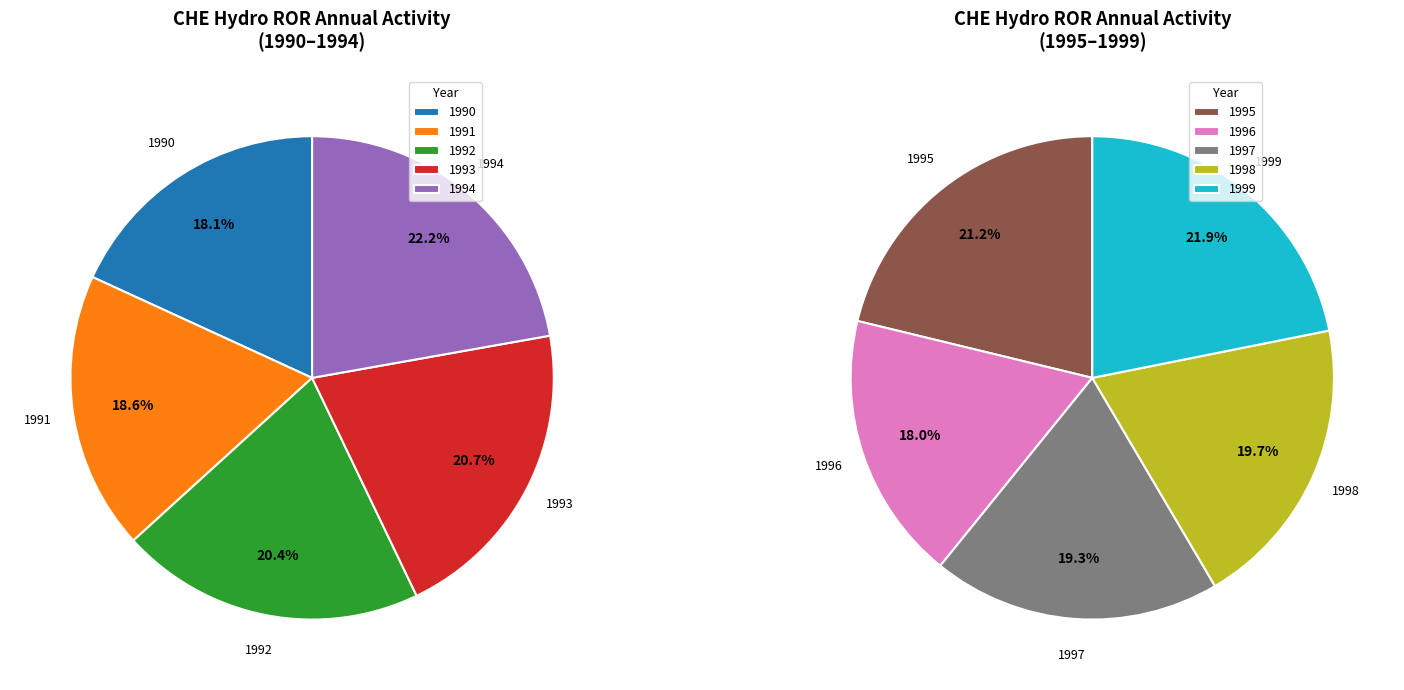

What is the ratio of the value at 1992 to the value at 1994?

0.9